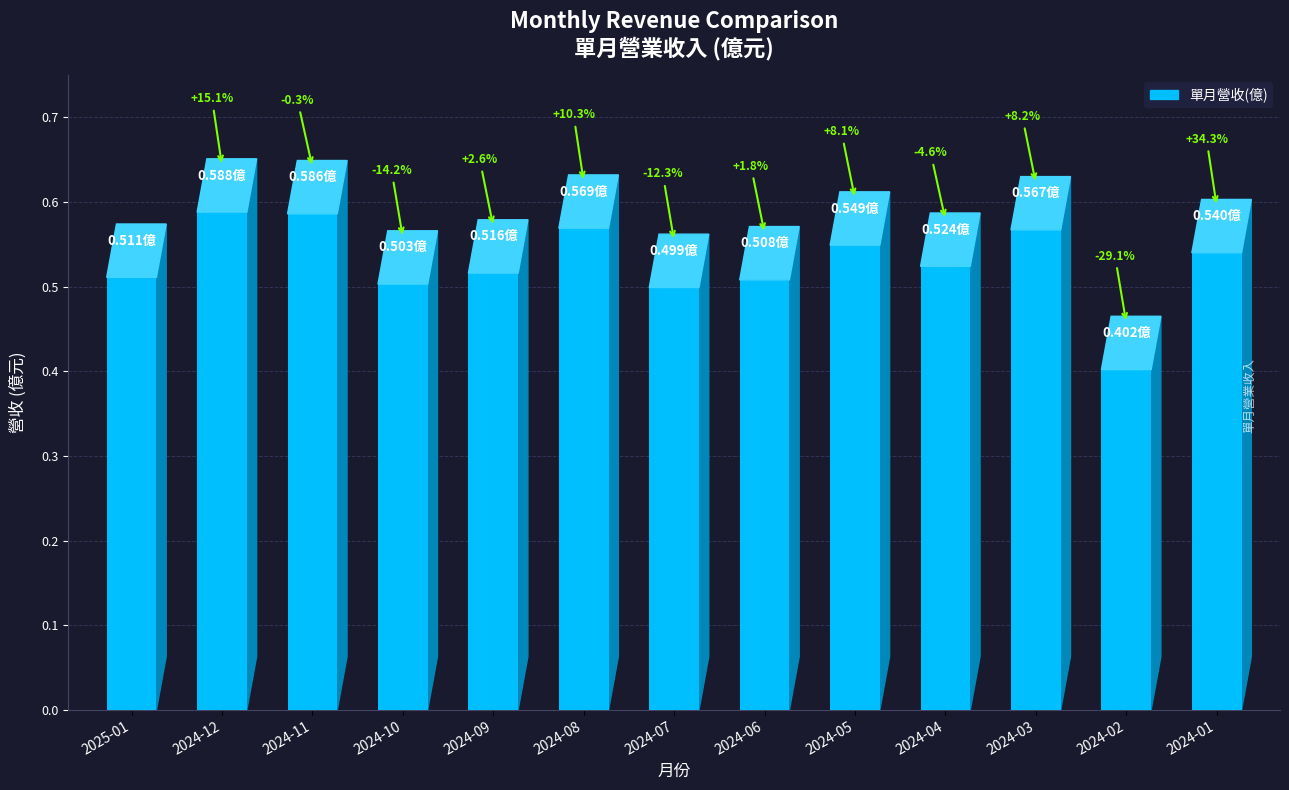

What is the minimum value shown in the chart?

0.4